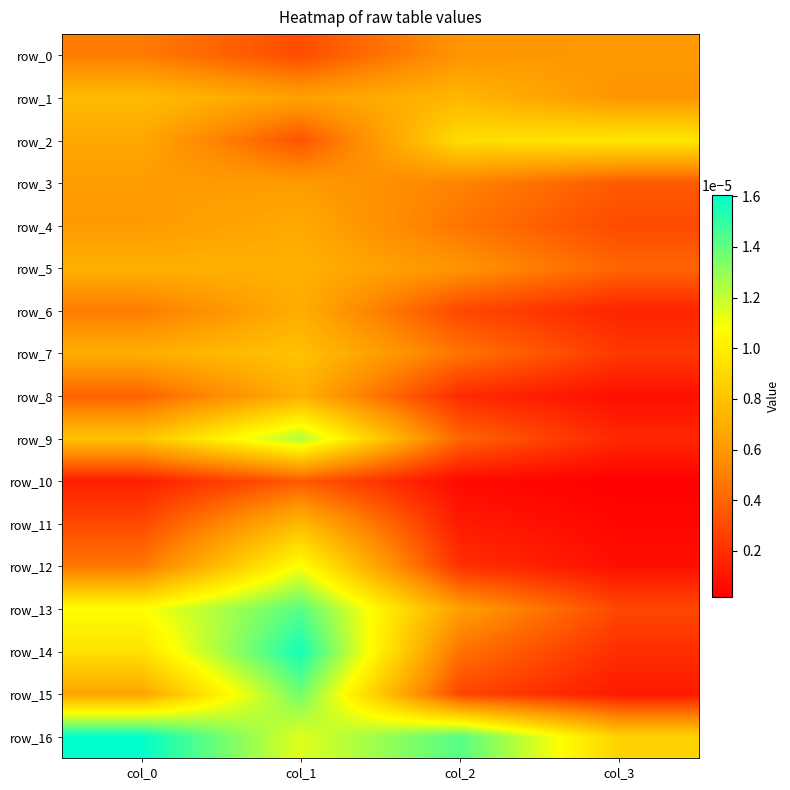

Is the value of row_14 at col_2 greater than the value of row_2 at col_3?

No